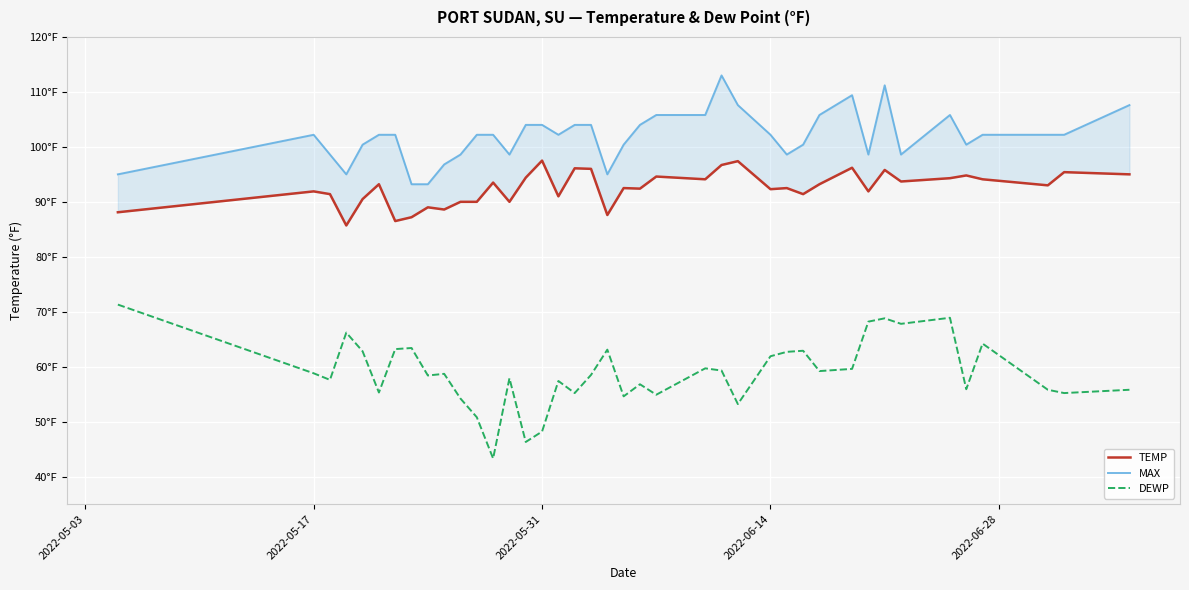

How many categories are shown in the chart?

40